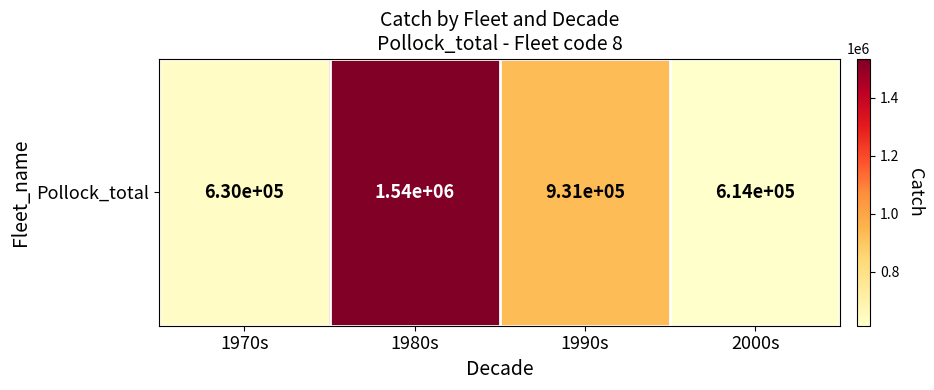

Reading left to right, transcribe all the data shown in this chart.

629762.5	1536042.5	930969.1	614116.4